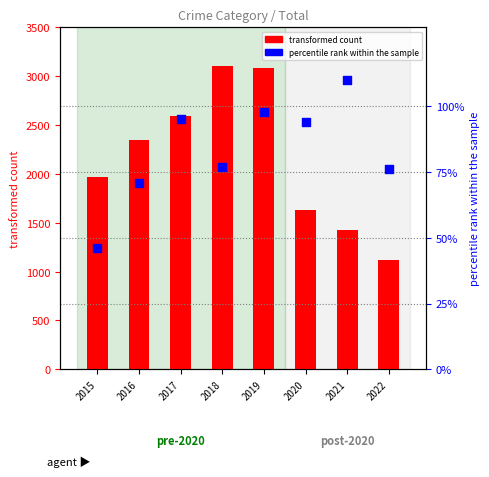

Which series reaches the maximum Y coordinate?

transformed count